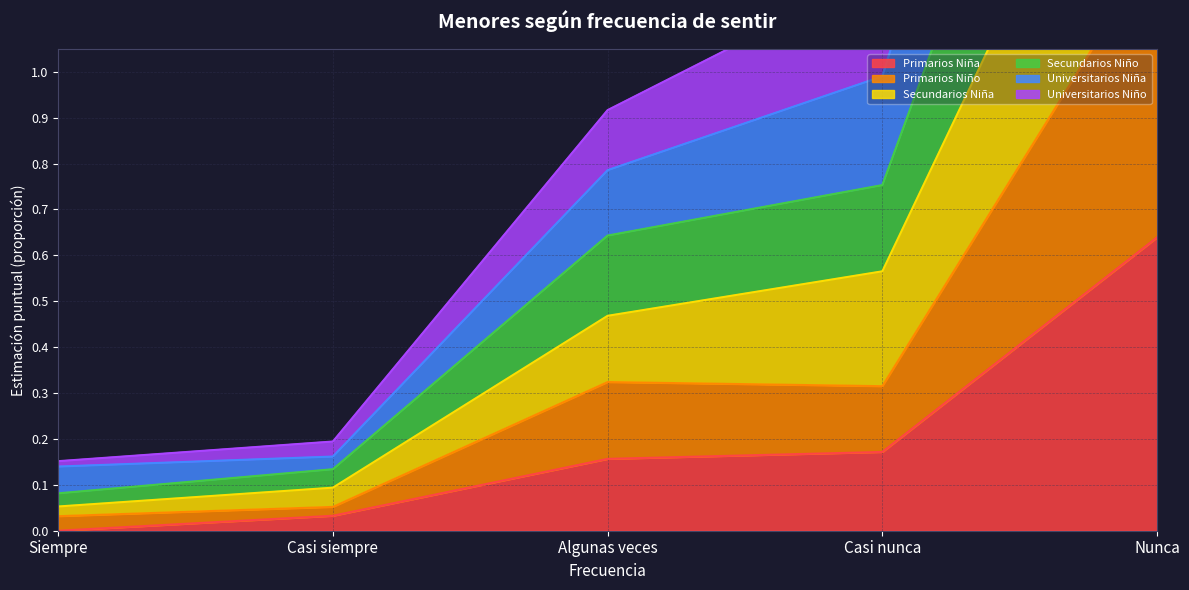

True or false: Primarios Niña has a value of 0.8 at Nunca.

False